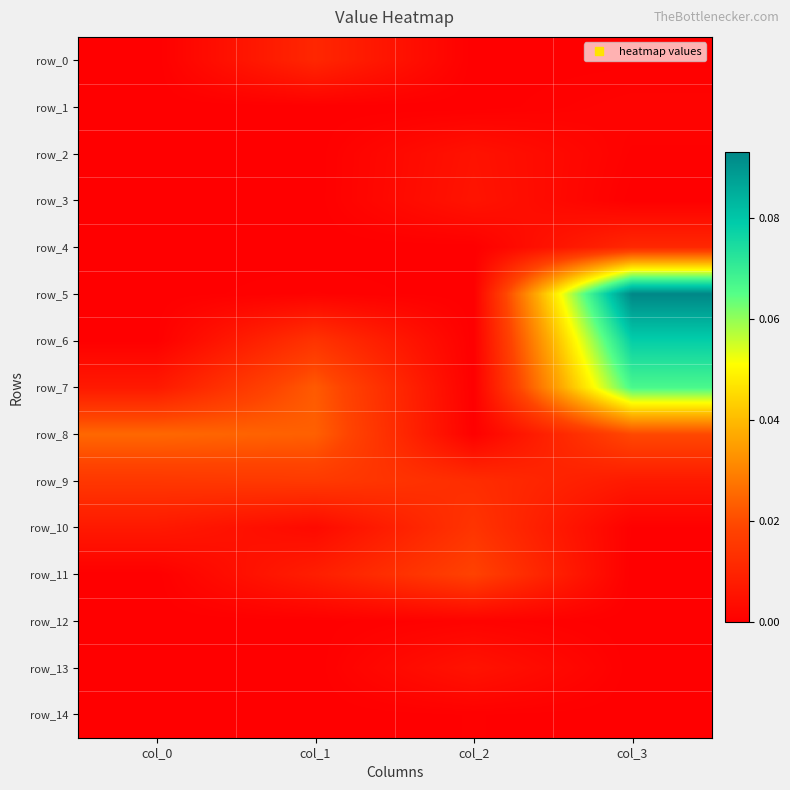

Between col_2 and col_1, which is larger?

col_1